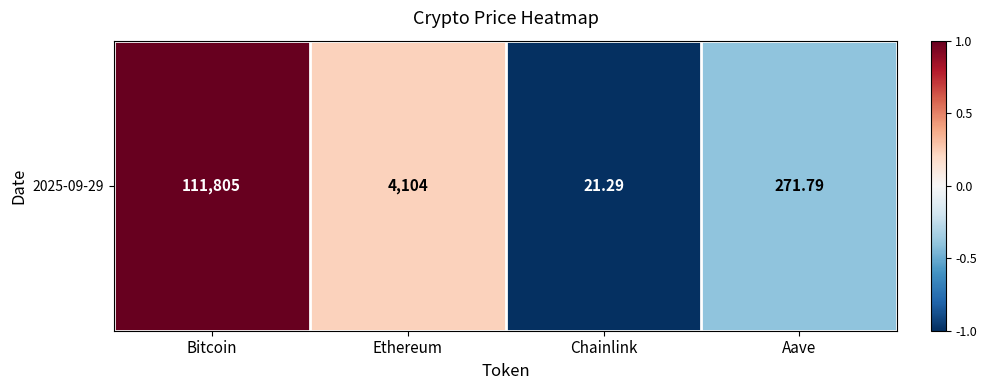

The chart shows a value of 1.0 at Bitcoin. True or false?

True